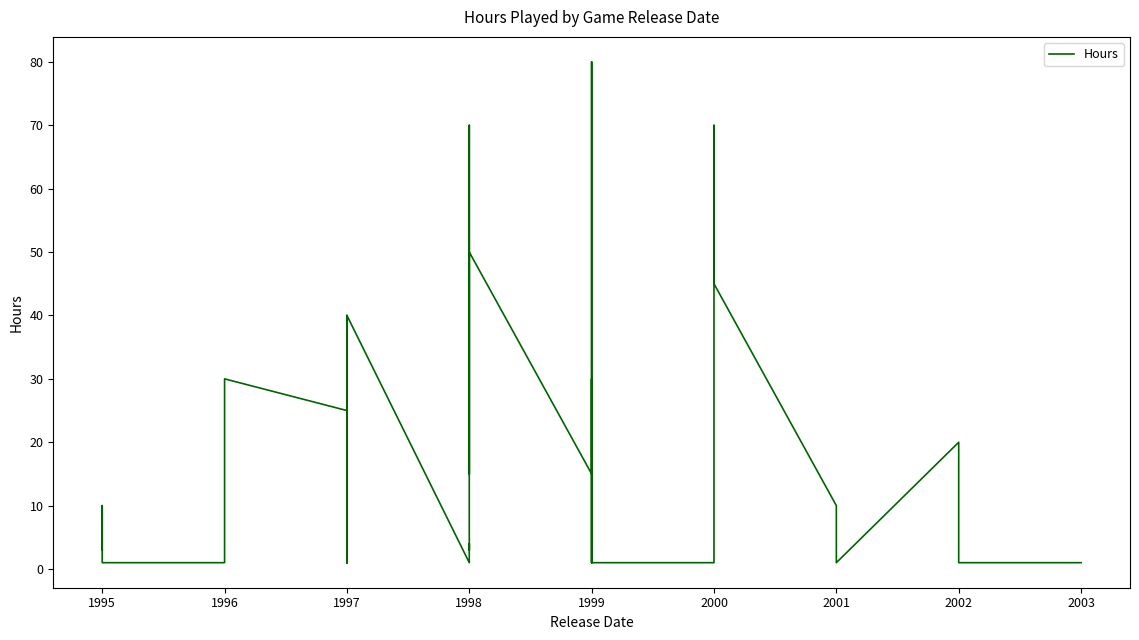

What is the difference between the maximum and minimum values?

79